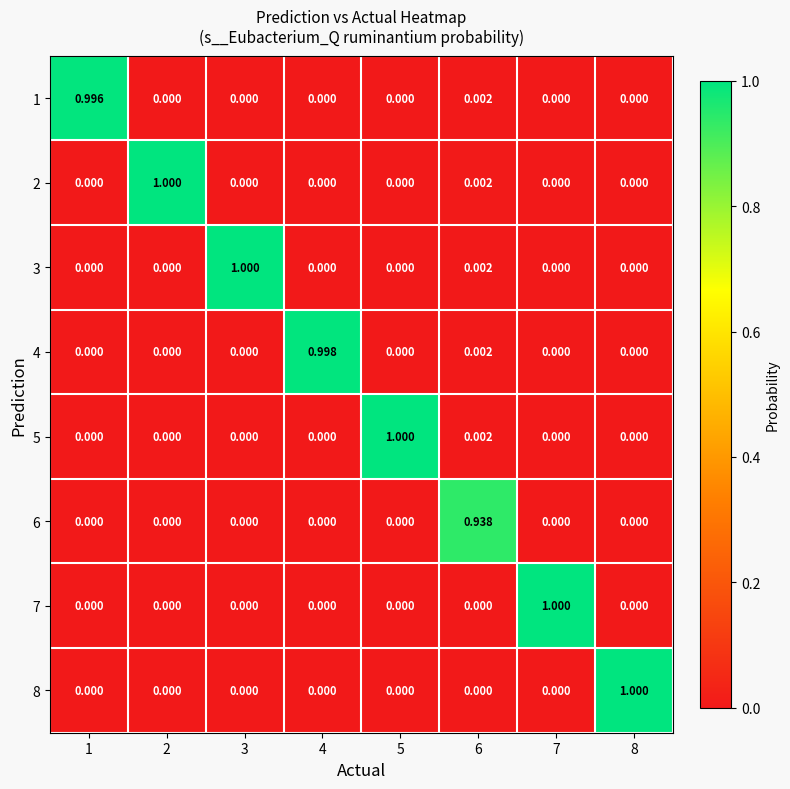

How many series are shown in this chart?

8